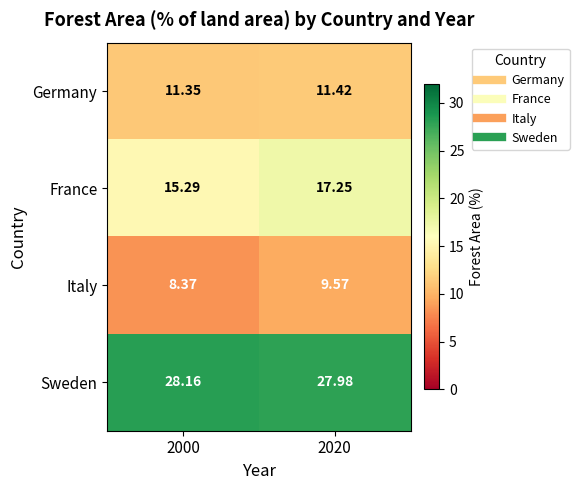

At 2020, list the series in order from smallest to largest.

Italy, Germany, France, Sweden